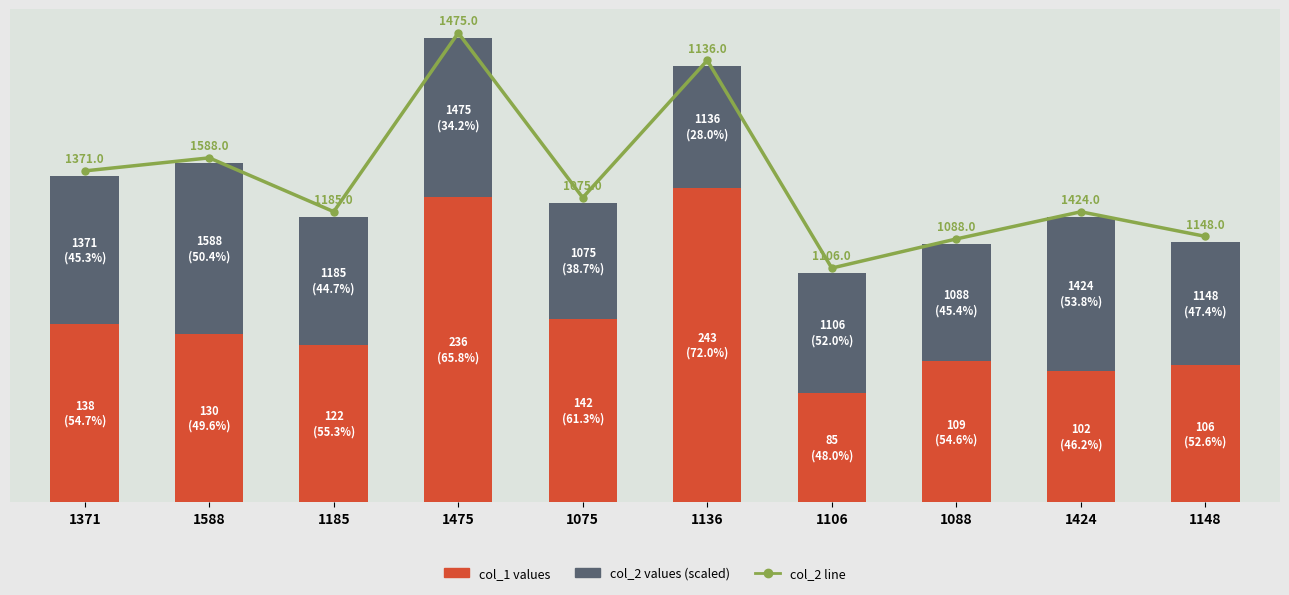

Reading right to left, list all the values displayed in this chart.

col_2 line: 205.7	224.7	203.7	181.2	341.7	235.6	362.9	224.8	266.3	256.2
col_1 (bottom): 106.0	102.0	109.0	85.0	243.0	142.0	236.0	122.0	130.0	138.0
col_2 (top, scaled): 95.7	118.7	90.7	92.2	94.7	89.6	122.9	98.8	132.3	114.2